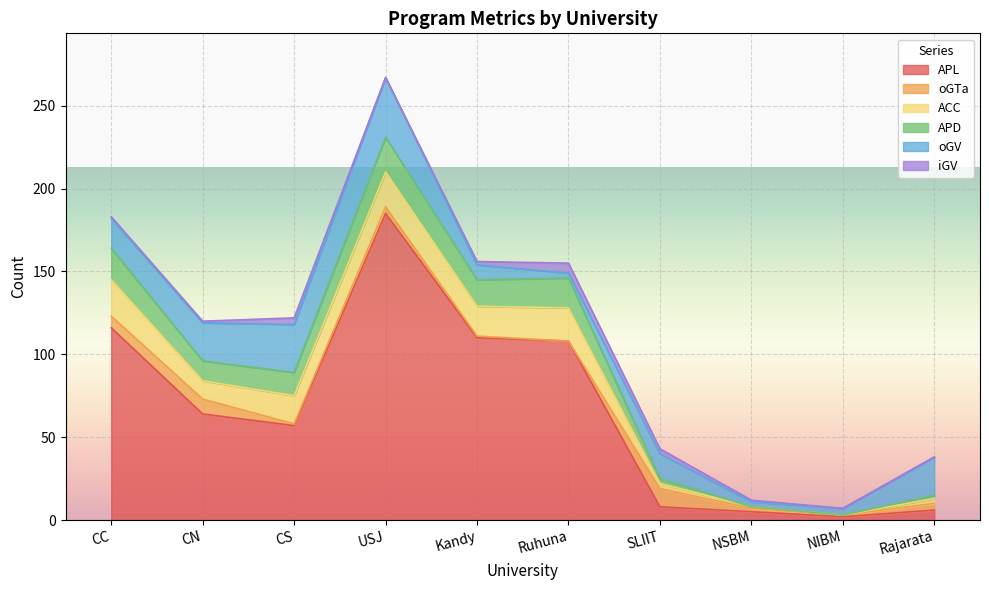

What is the spread (max minus min) of values at Rajarata?

23